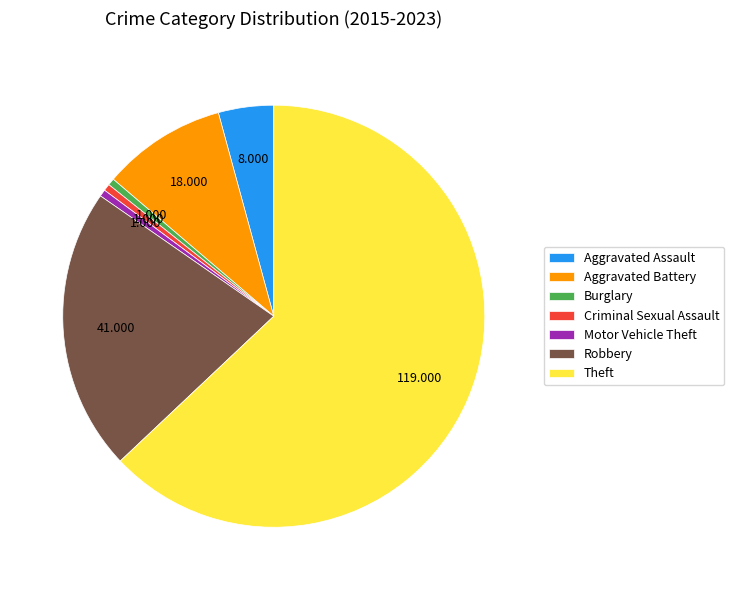

Is the sum of Criminal Sexual Assault and Aggravated Battery greater than half?

No